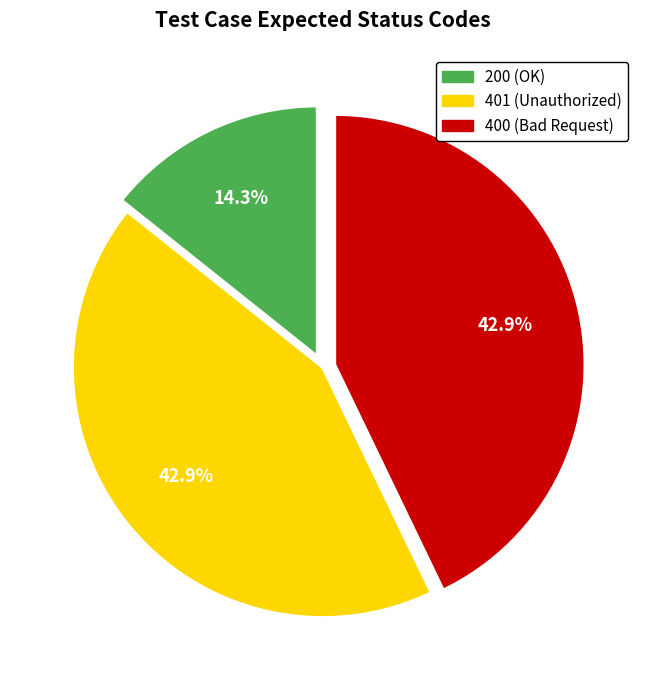

Does 401 account for over 50% of the chart?

No